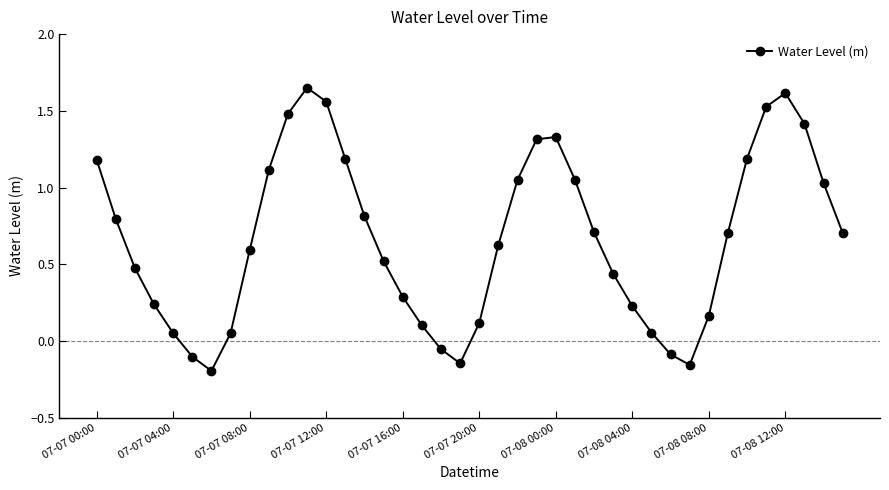

True or false: the data has more than 1 interior local peaks.

True